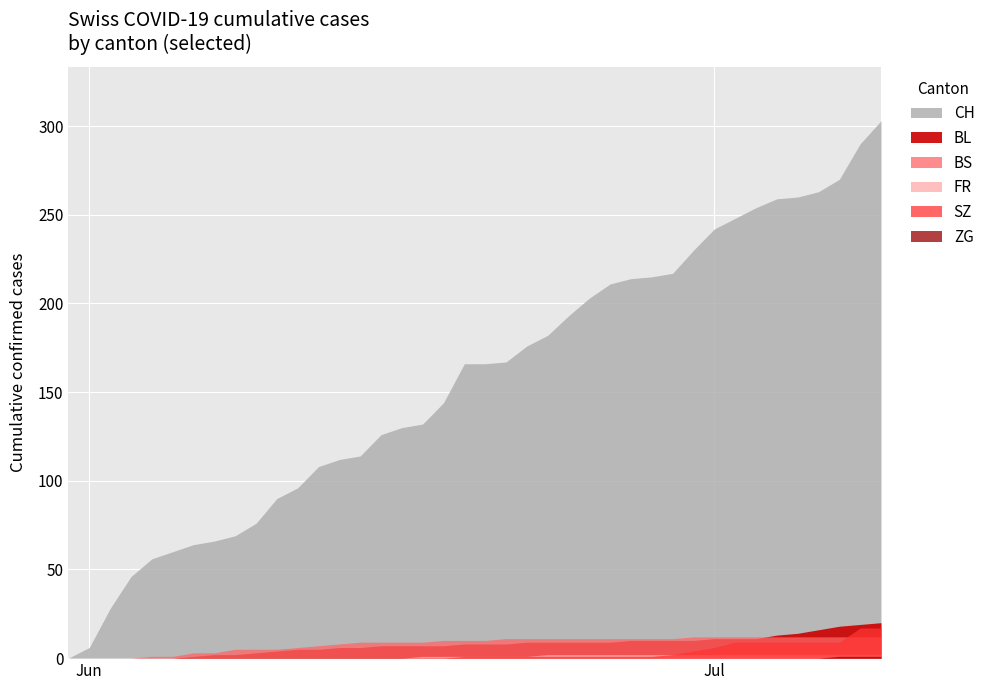

List the series in order of their peak value, highest first.

CH, BL, SZ, BS, FR, ZG